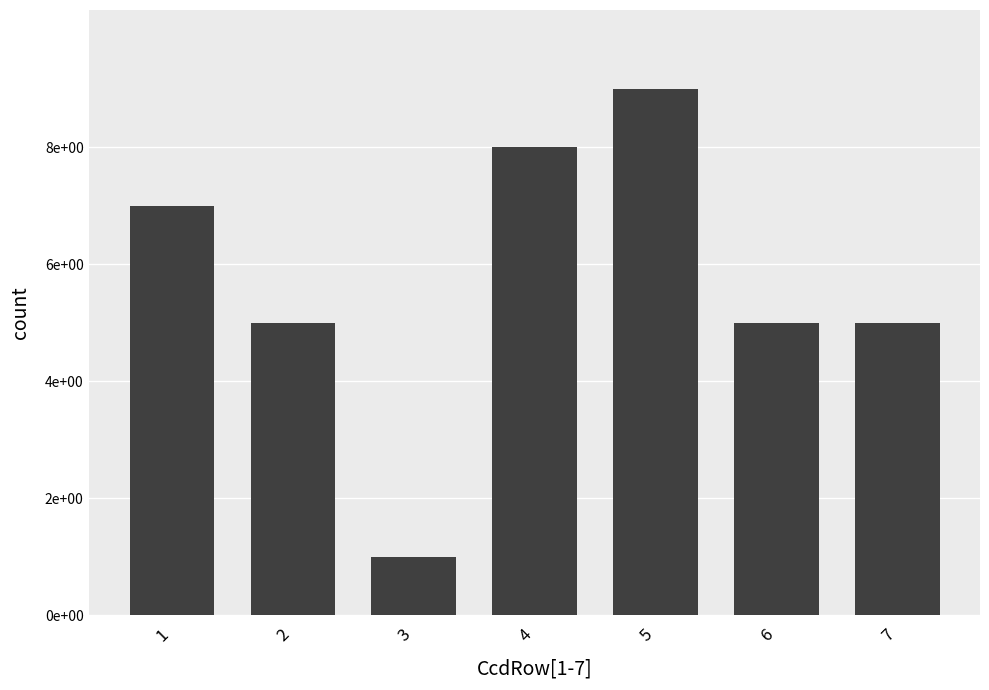

True or false: the data shows 5 at 2.

True